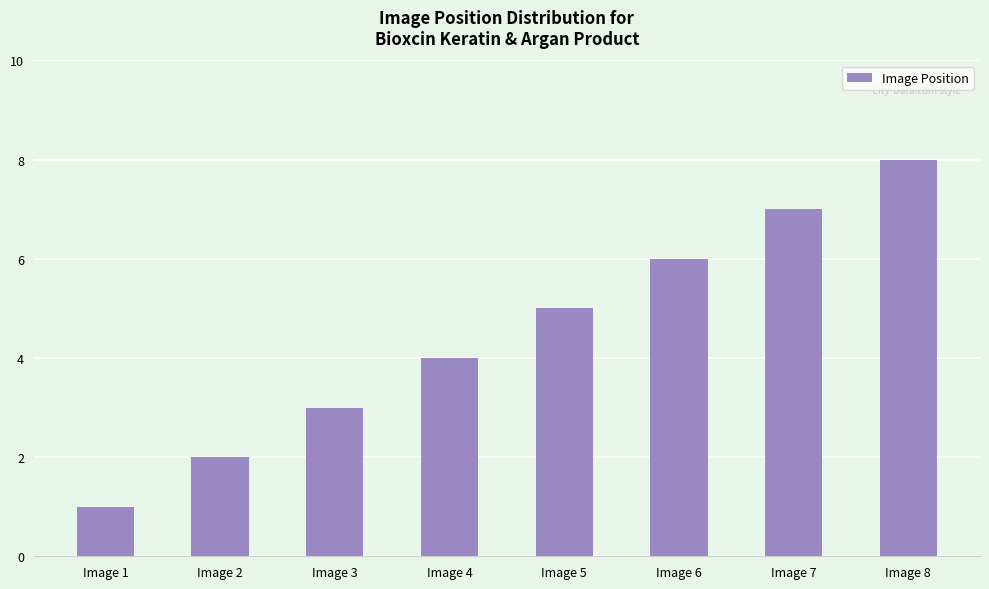

At which category does the chart reach its minimum across all series?

Image 1